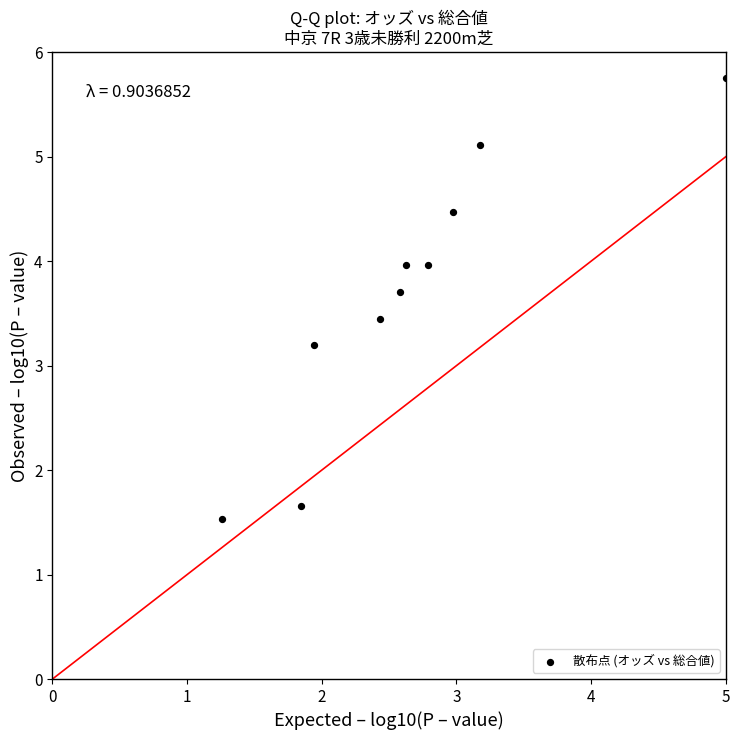

What is the range of X values (max minus min)?

3.7